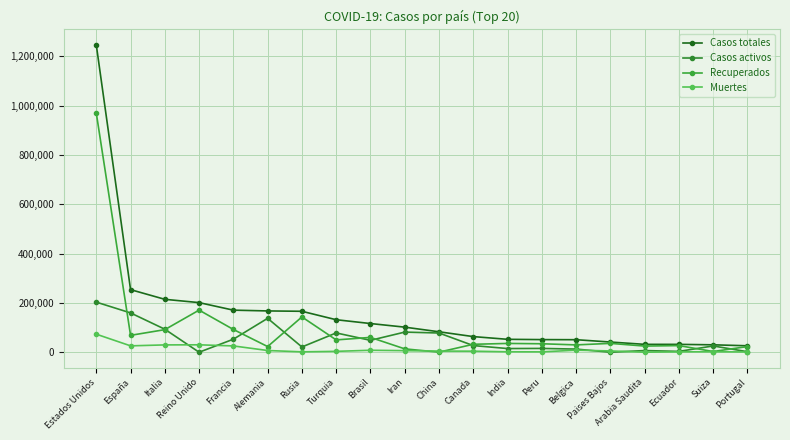

True or false: Casos activos has a value of 3585 at Belgica.

False